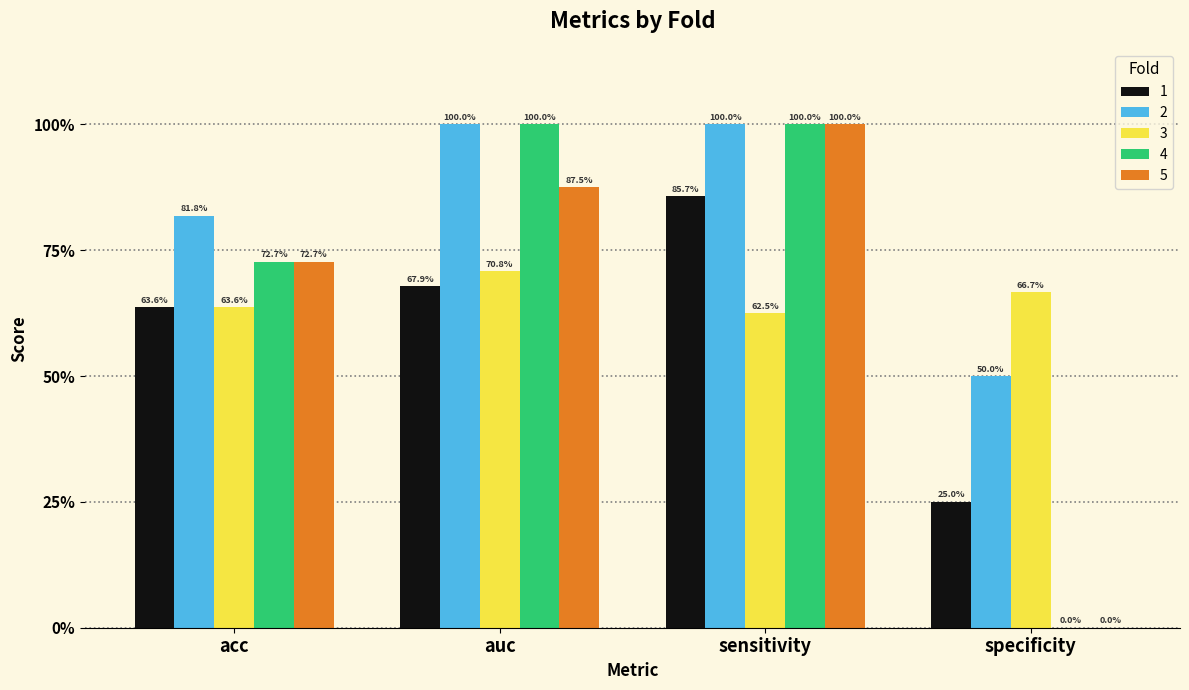

Is it true that 2 equals 1.1 at acc?

False